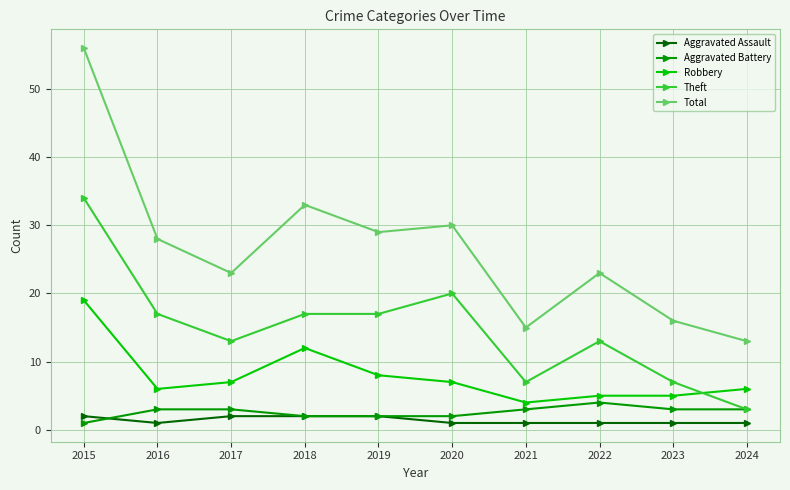

Reading left to right, transcribe all the data shown in this chart.

Aggravated Assault: 2	1	2	2	2	1	1	1	1	1
Aggravated Battery: 1	3	3	2	2	2	3	4	3	3
Robbery: 19	6	7	12	8	7	4	5	5	6
Theft: 34	17	13	17	17	20	7	13	7	3
Total: 56	28	23	33	29	30	15	23	16	13